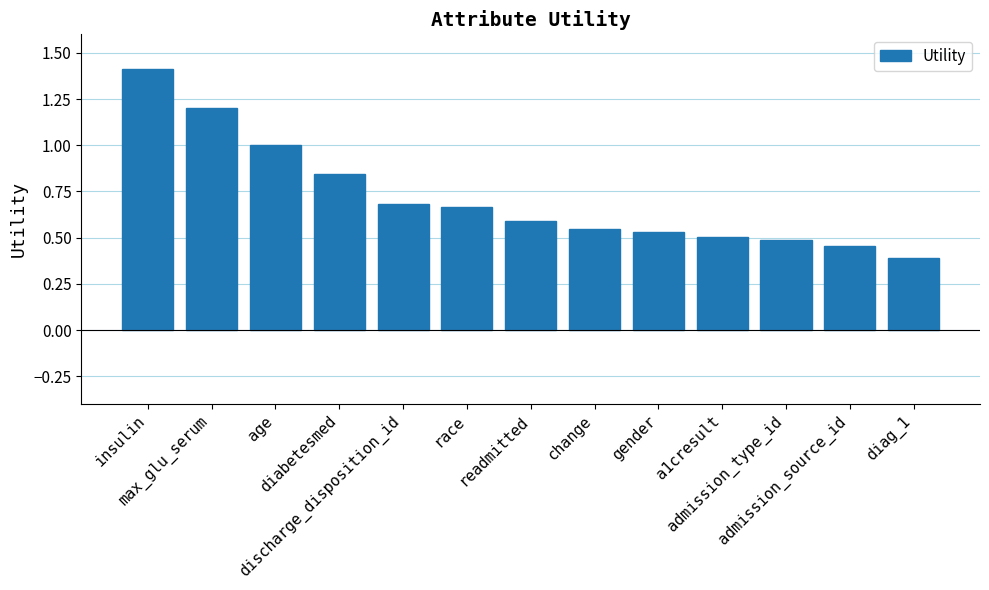

What is the sum of all values?

9.3